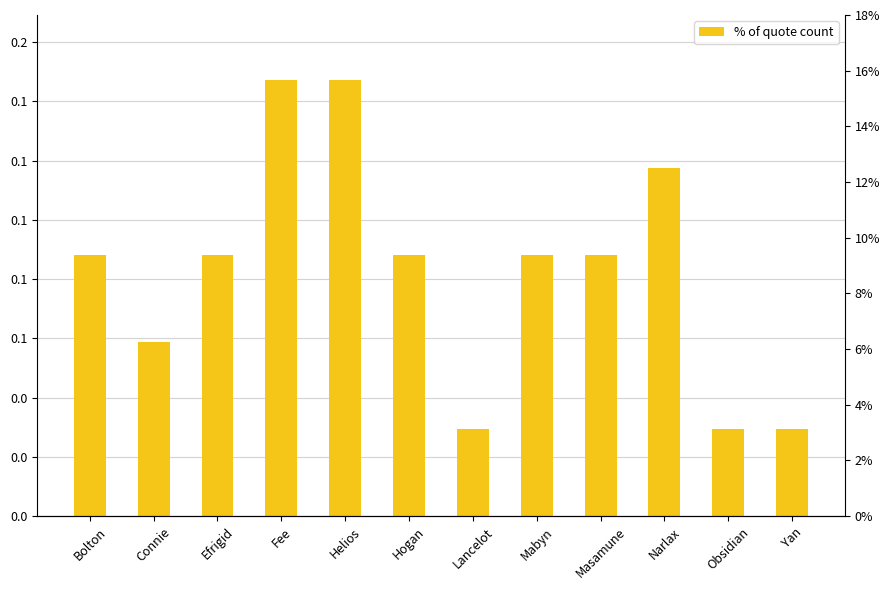

Reading right to left, list all the values displayed in this chart.

Yan=0.0	Obsidian=0.0	Narlax=0.1	Masamune=0.1	Mabyn=0.1	Lancelot=0.0	Hogan=0.1	Helios=0.1	Fee=0.1	Efrigid=0.1	Connie=0.1	Bolton=0.1